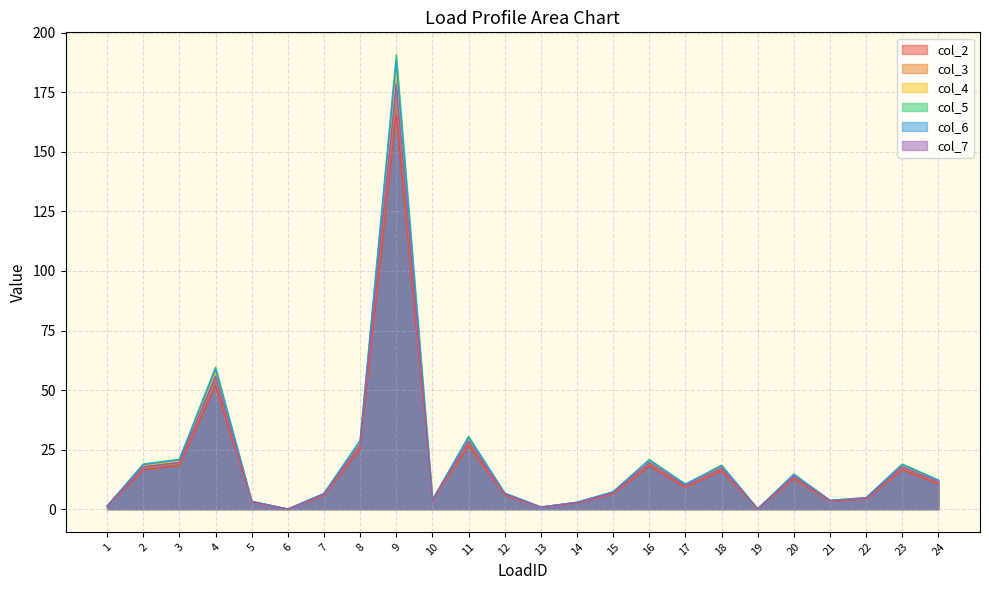

What is the average value of the col_5 series?

20.3